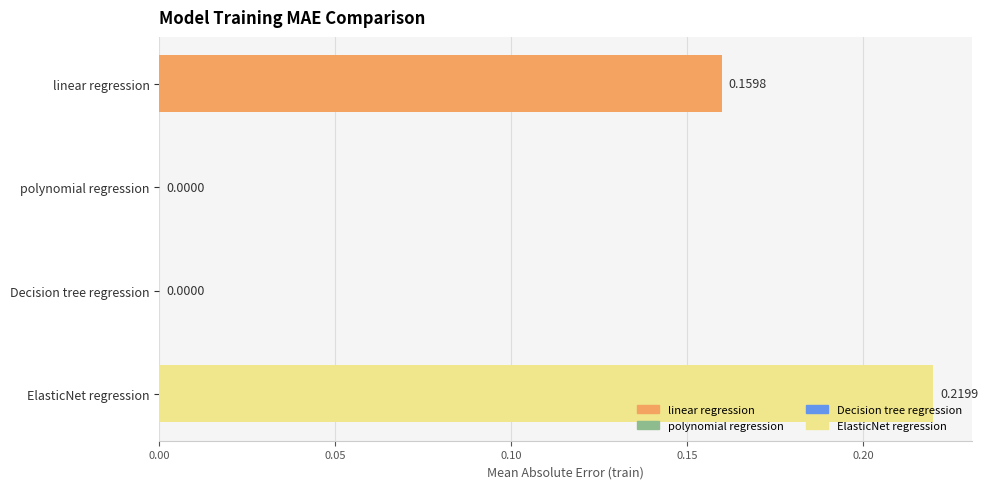

How many values are above zero?

3